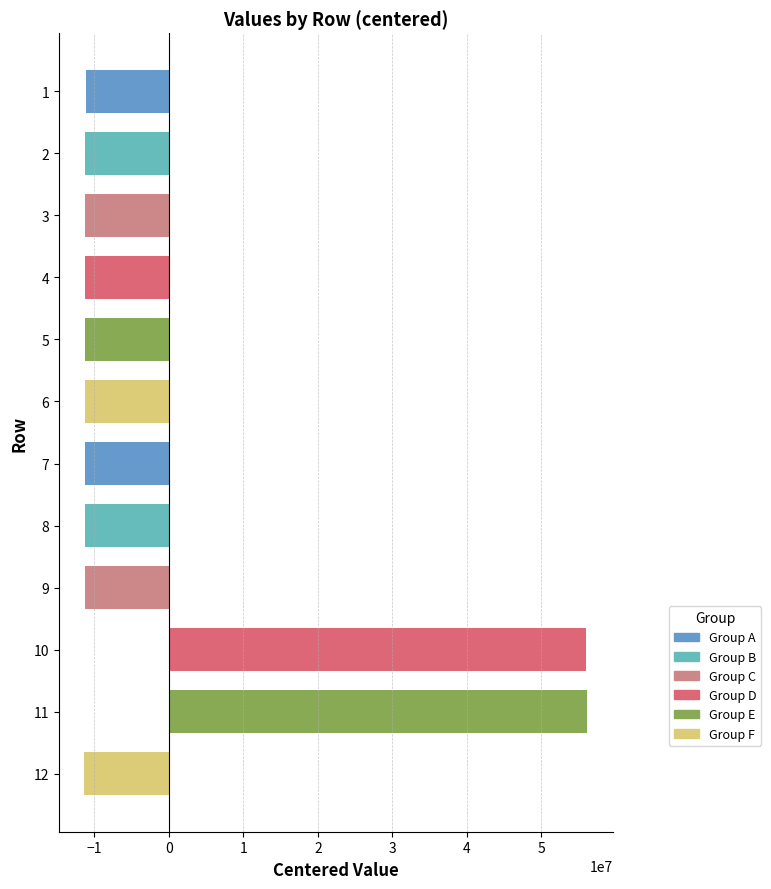

At which label is the value closest to 22397566?

1